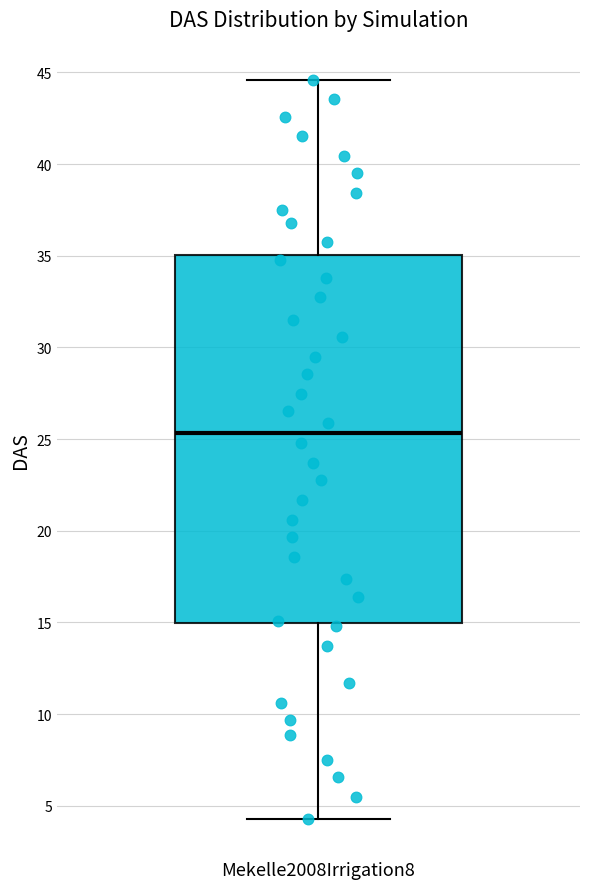

Read this box plot against the y-axis: the position of the median line, the range covered by the box, and the ends of both whiskers. The values are not printed on the chart, so give them approximately, as read against the axis.

median 25.5, box 15.0 to 35.0, whiskers 4.5 to 44.5